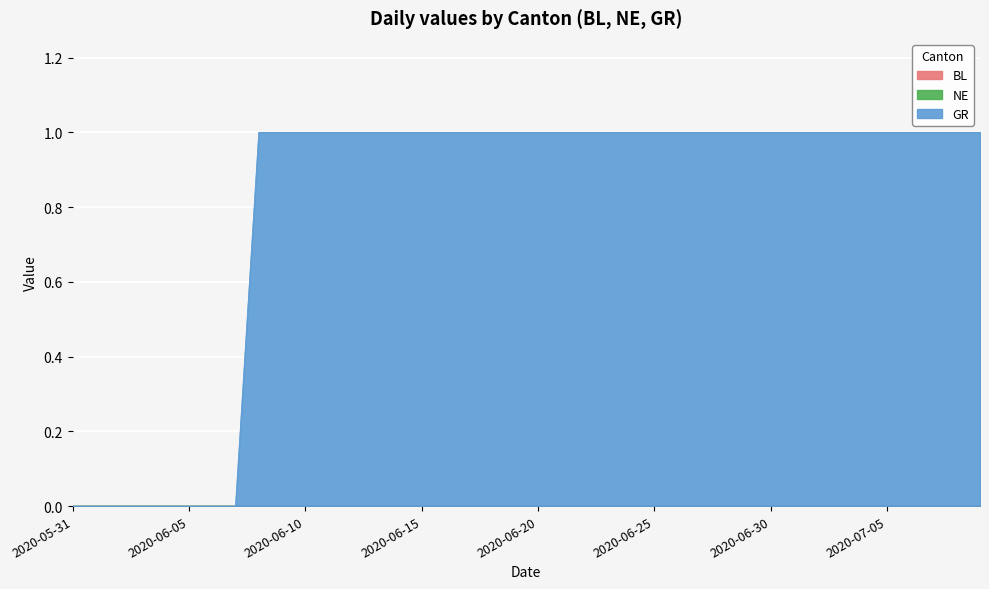

What is the label of the 26th point from the left?

2020-06-25